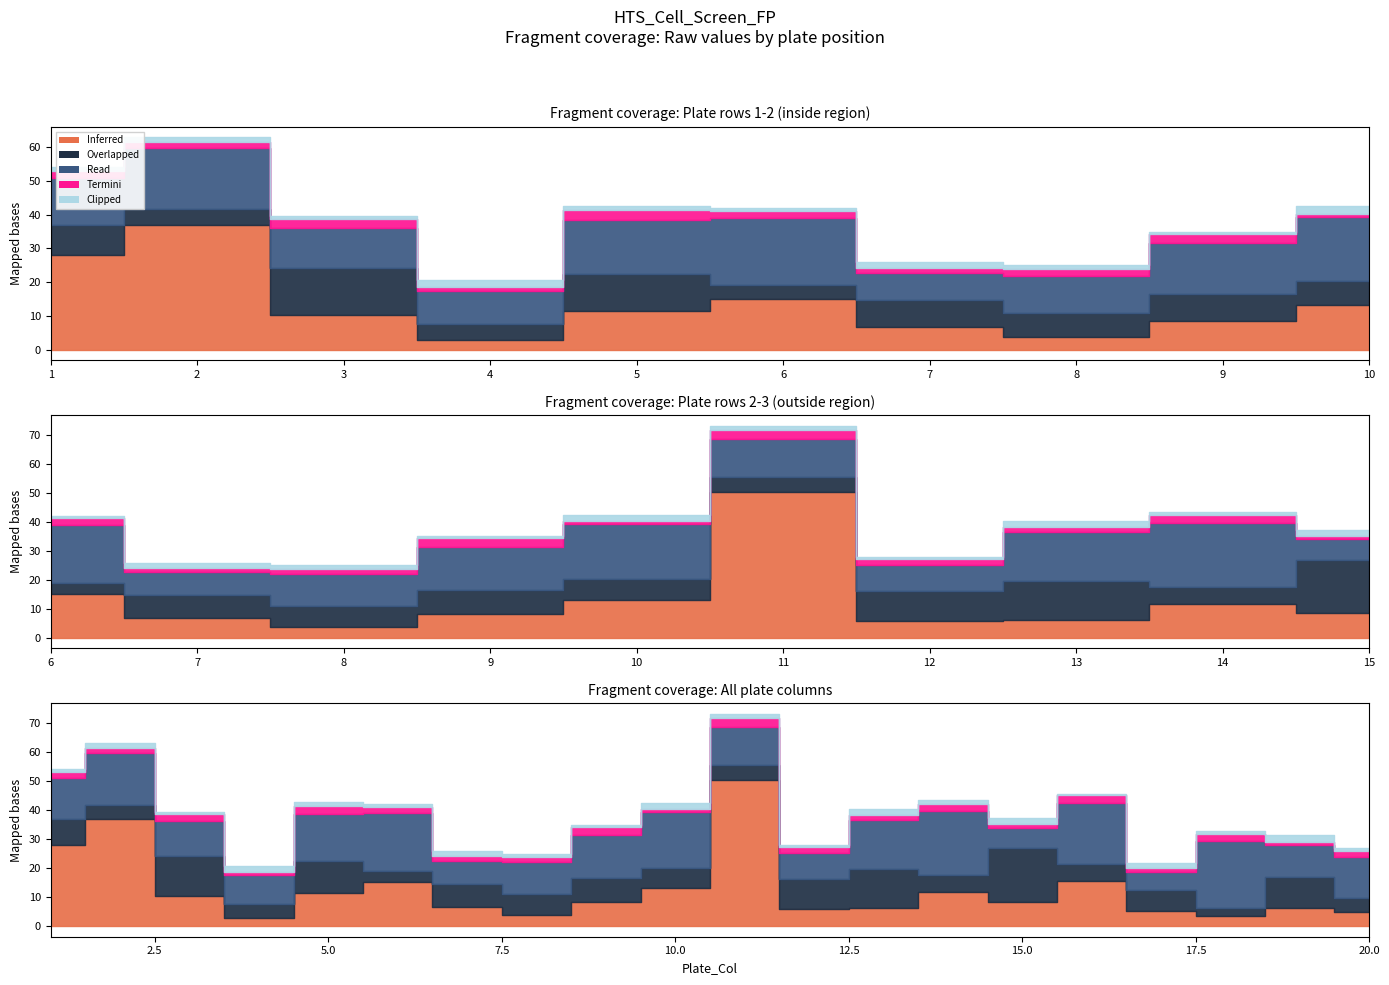

Where do Termini and Clipped first cross each other?

3 and 4